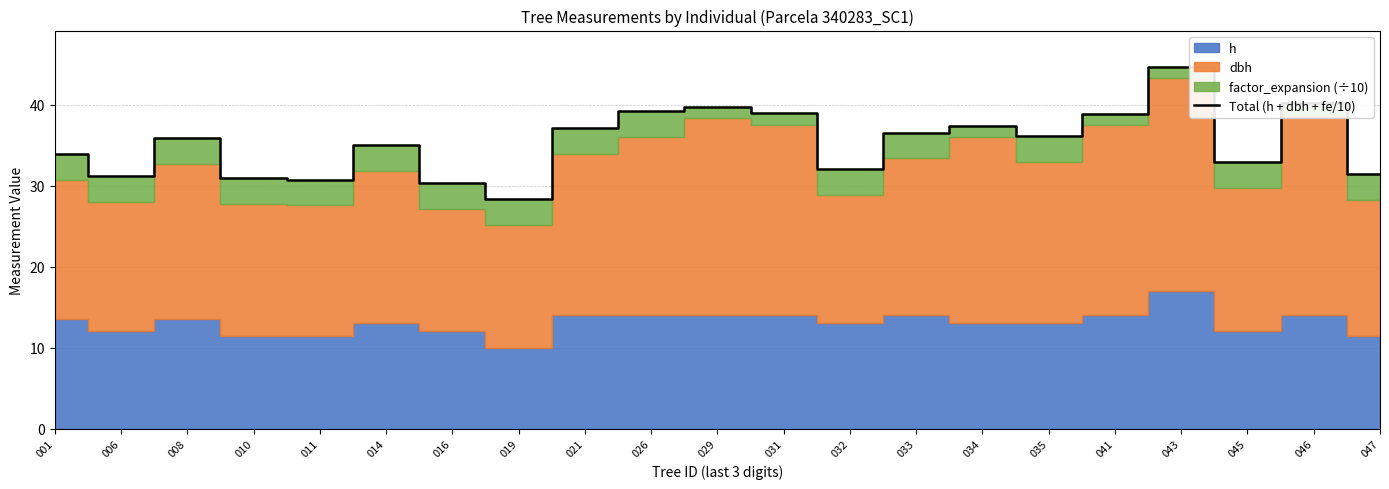

Does the chart display data point markers on the line(s)?

No